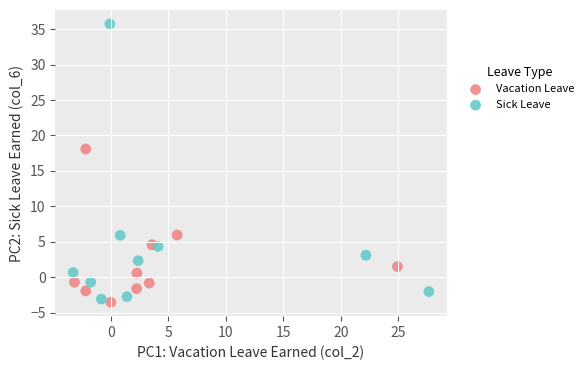

Which series has the largest Y range (max minus min)?

Sick Leave